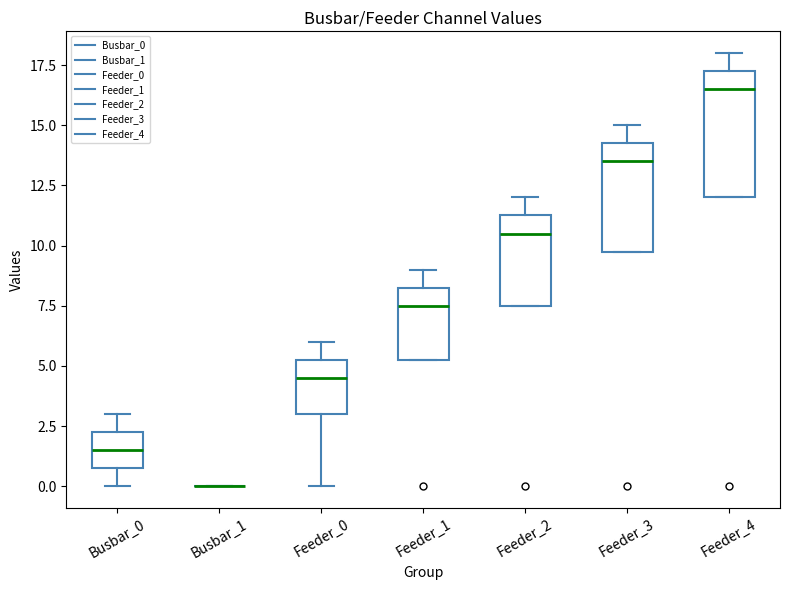

Reading left to right, read every box against the y-axis: the position of its median line, the range the box covers, and the ends of its whiskers. The values are not printed on the chart, so give them approximately, as read against the axis.

Busbar_0: median 1.5, box 1.0 to 2.5, whiskers 0.0 to 3.0
Busbar_1: box collapsed to a line at 0.0, whiskers 0.0 to 0.0
Feeder_0: median 4.5, box 3.0 to 5.5, whiskers 0.0 to 6.0
Feeder_1: median 7.5, box 5.5 to 8.5, whiskers 5.5 to 9.0
Feeder_2: median 10.5, box 7.5 to 11.5, whiskers 7.5 to 12.0
Feeder_3: median 13.5, box 10.0 to 14.5, whiskers 10.0 to 15.0
Feeder_4: median 16.5, box 12.0 to 17.5, whiskers 12.0 to 18.0